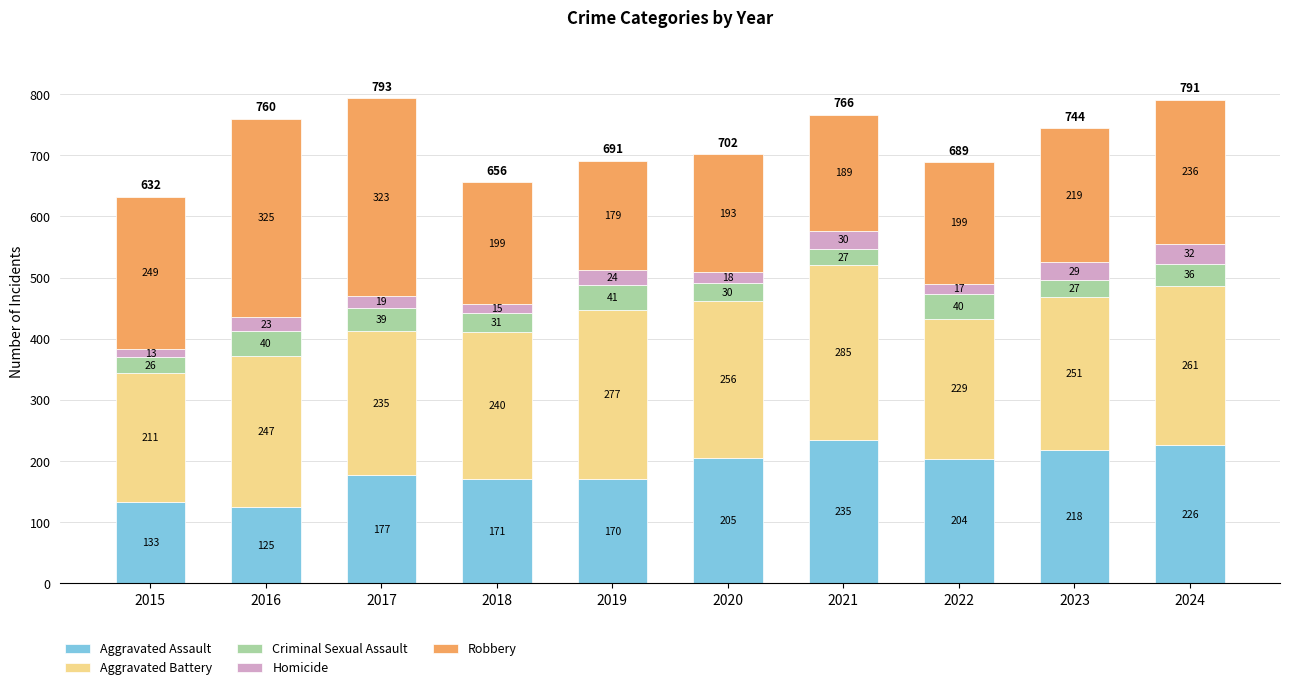

How many data points does each series have?

10